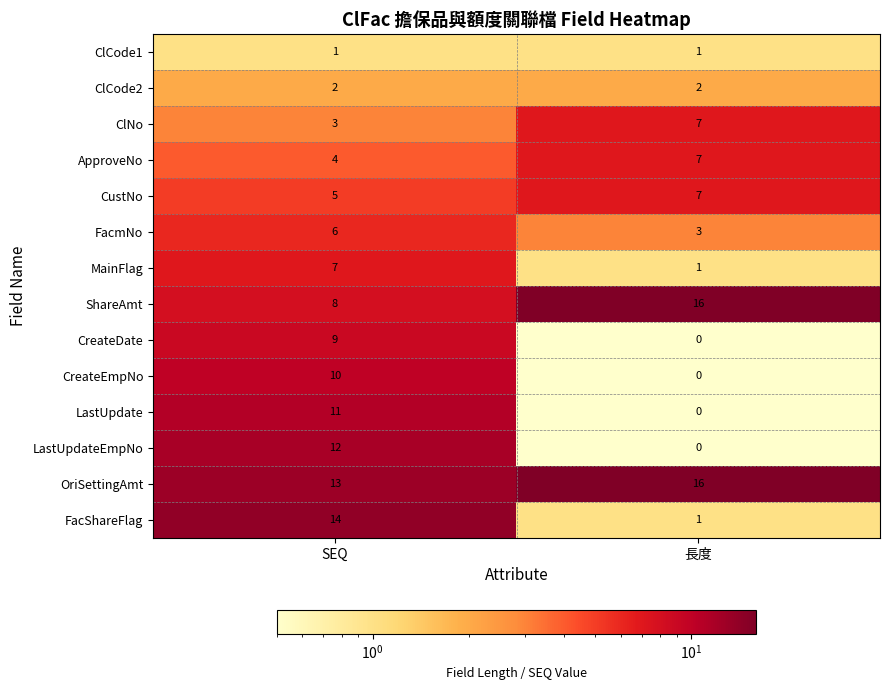

What is the sum of the ClNo values at 長度 and SEQ?

10